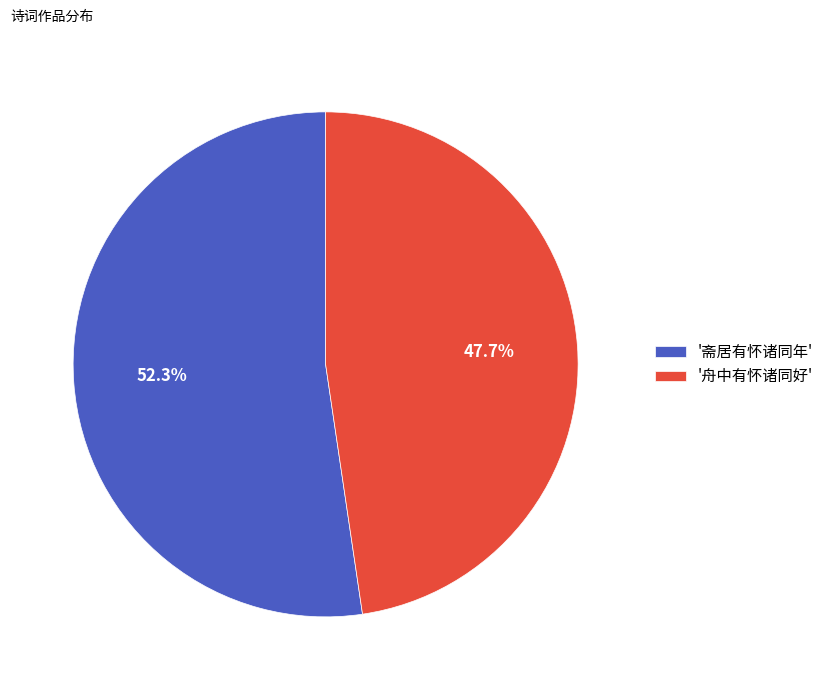

Which category has the biggest portion of the pie?

'斋居有怀诸同年'